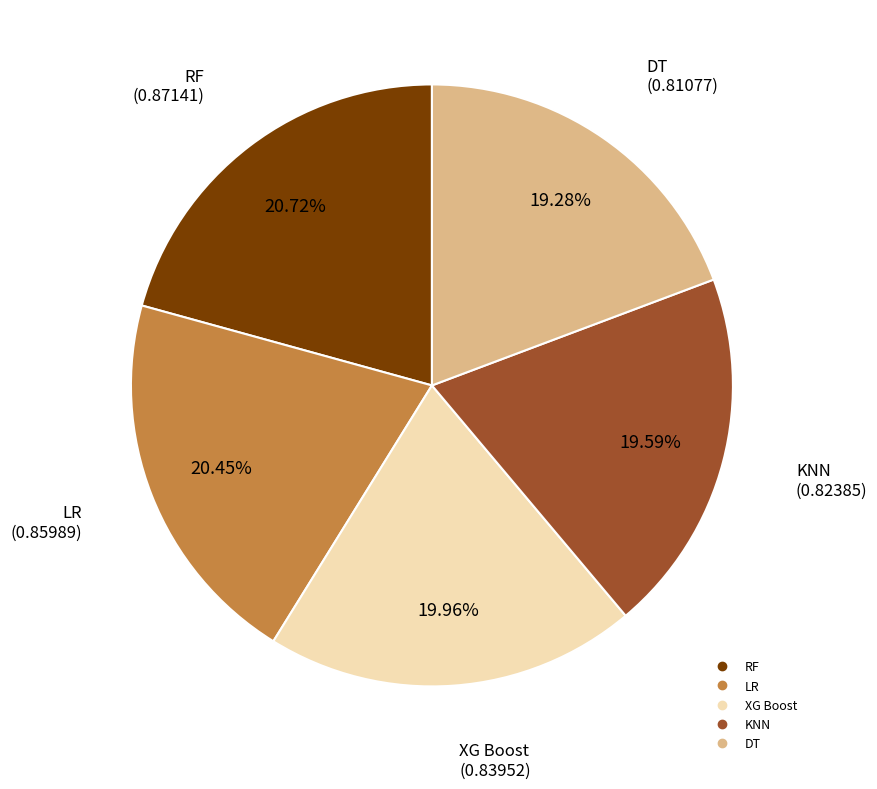

Which has a higher value, XG Boost or DT?

XG Boost